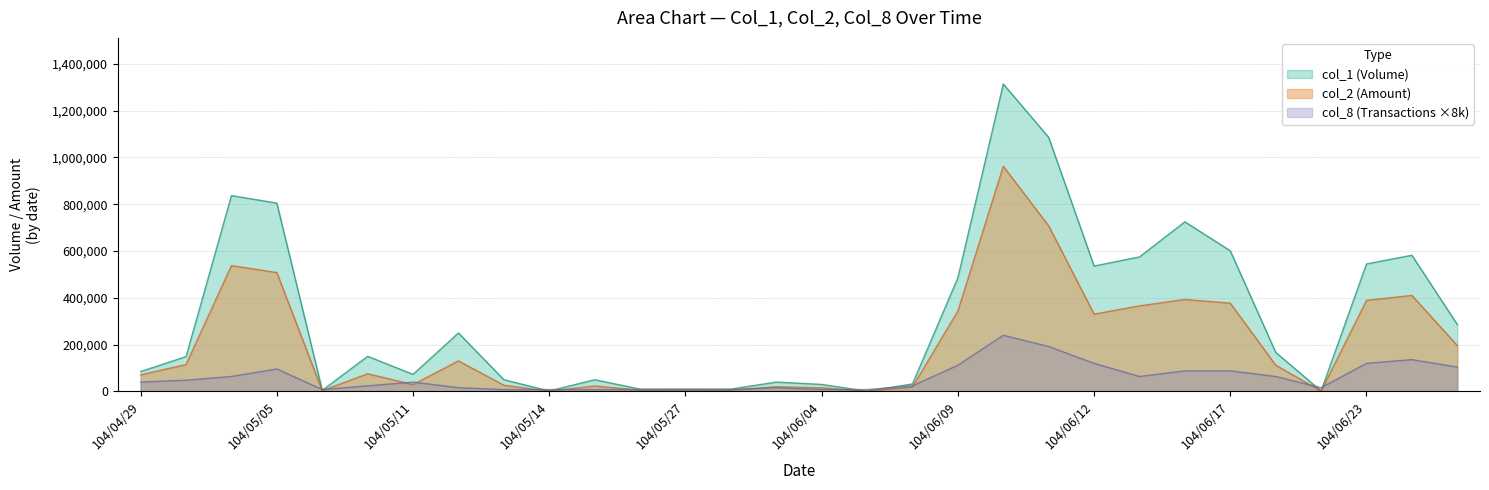

What is the maximum value shown in the chart?

1314000